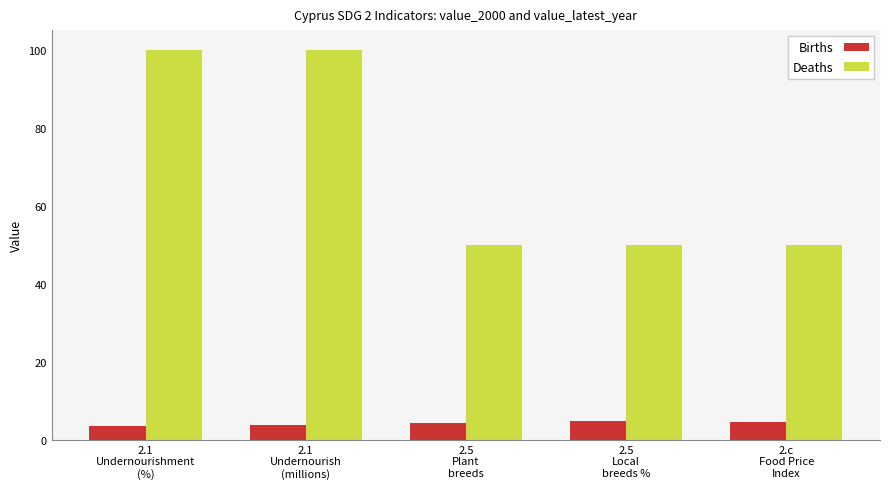

At how many categories does at least one series exceed 12?

5